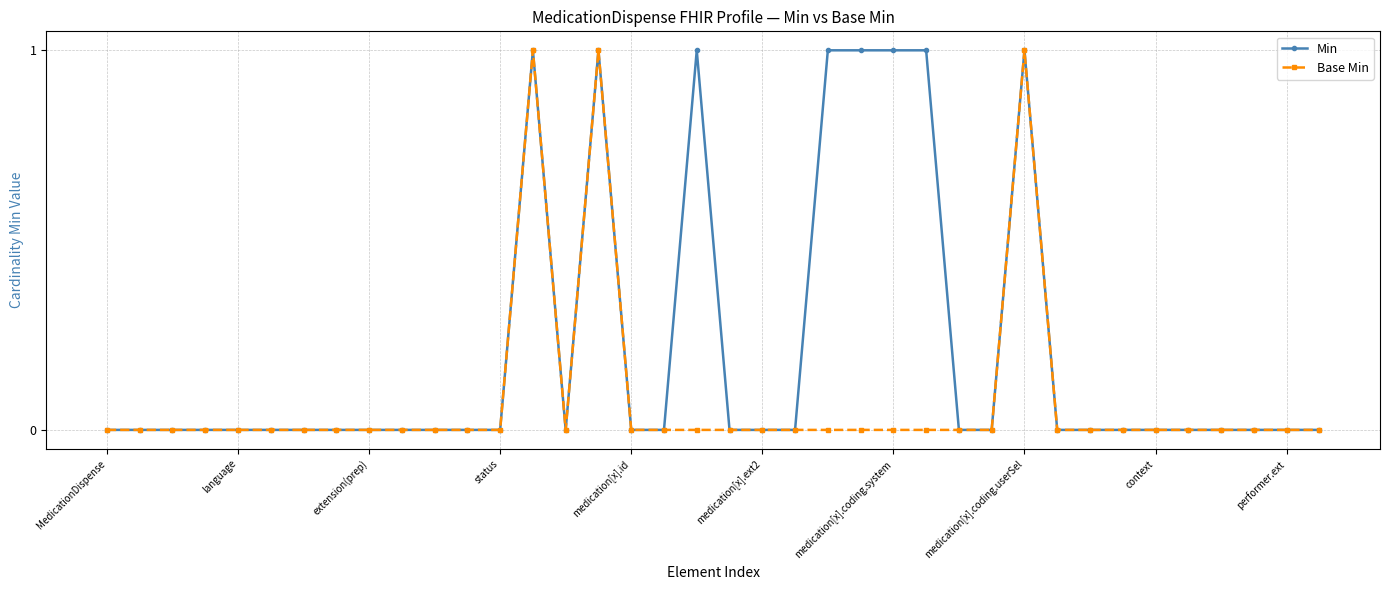

True or false: Base Min has more than 1 interior local peaks.

True